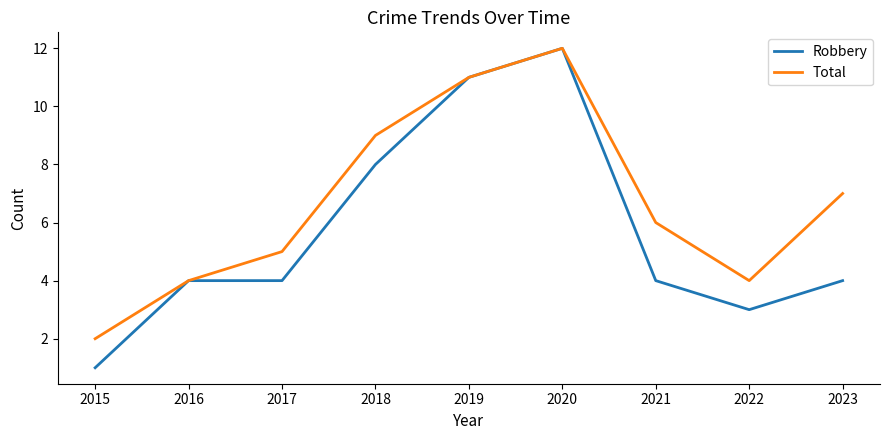

List the series in order of their overall mean, highest first.

Total, Robbery